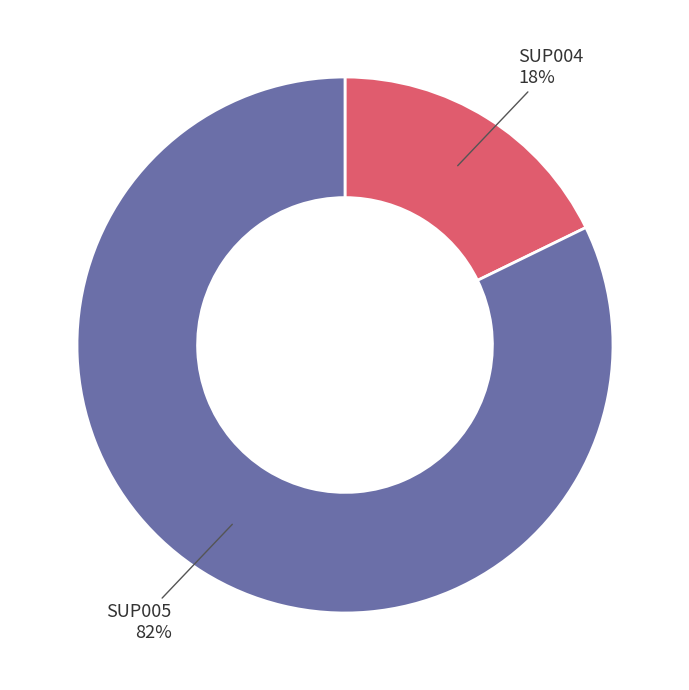

Is there a majority slice in this chart?

Yes